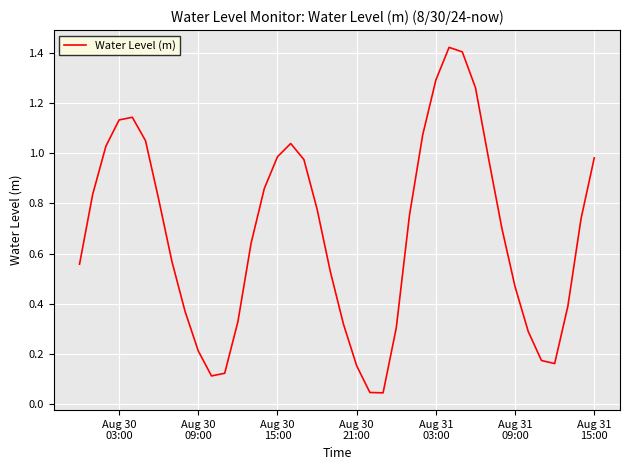

Does the chart display data point markers on the line(s)?

No